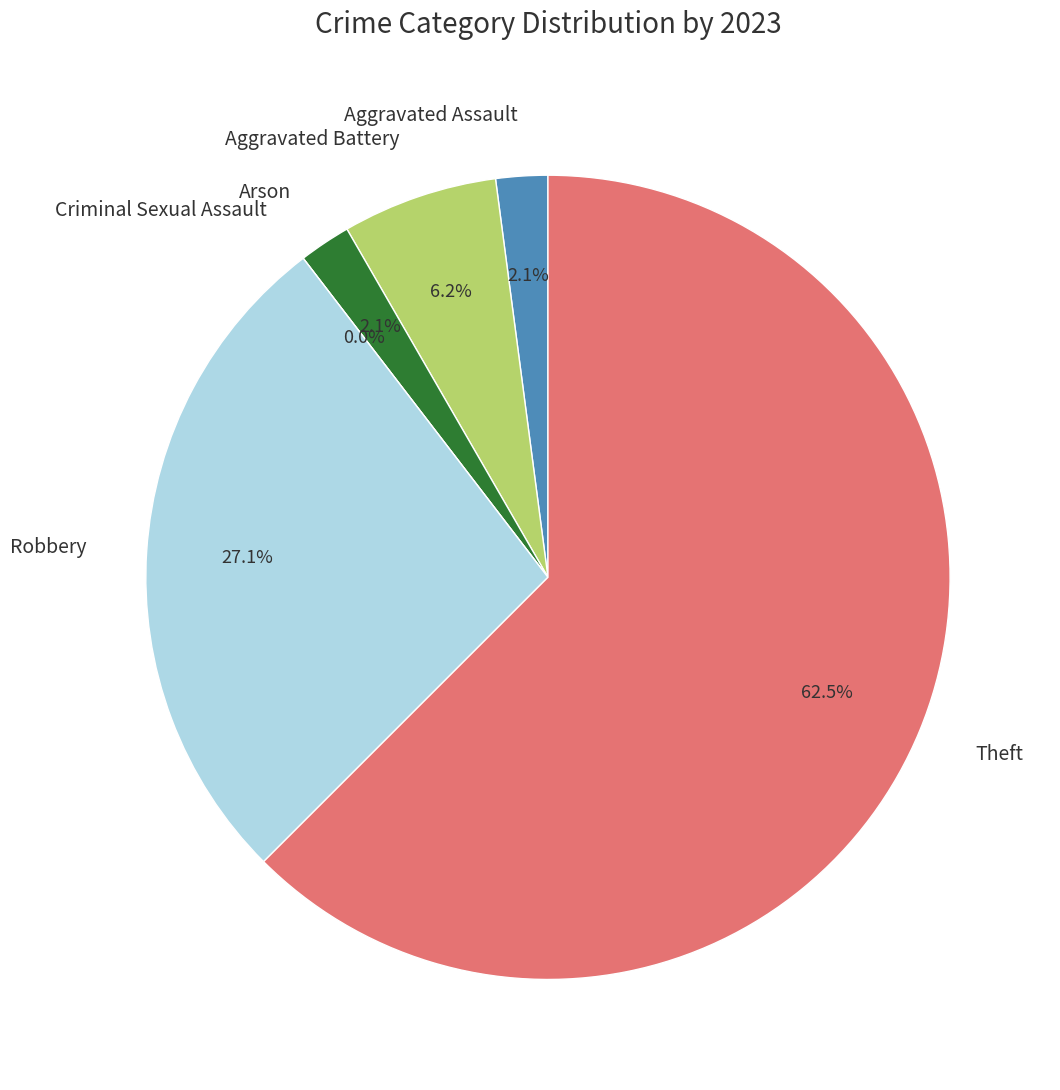

How many segments does this pie chart have?

6